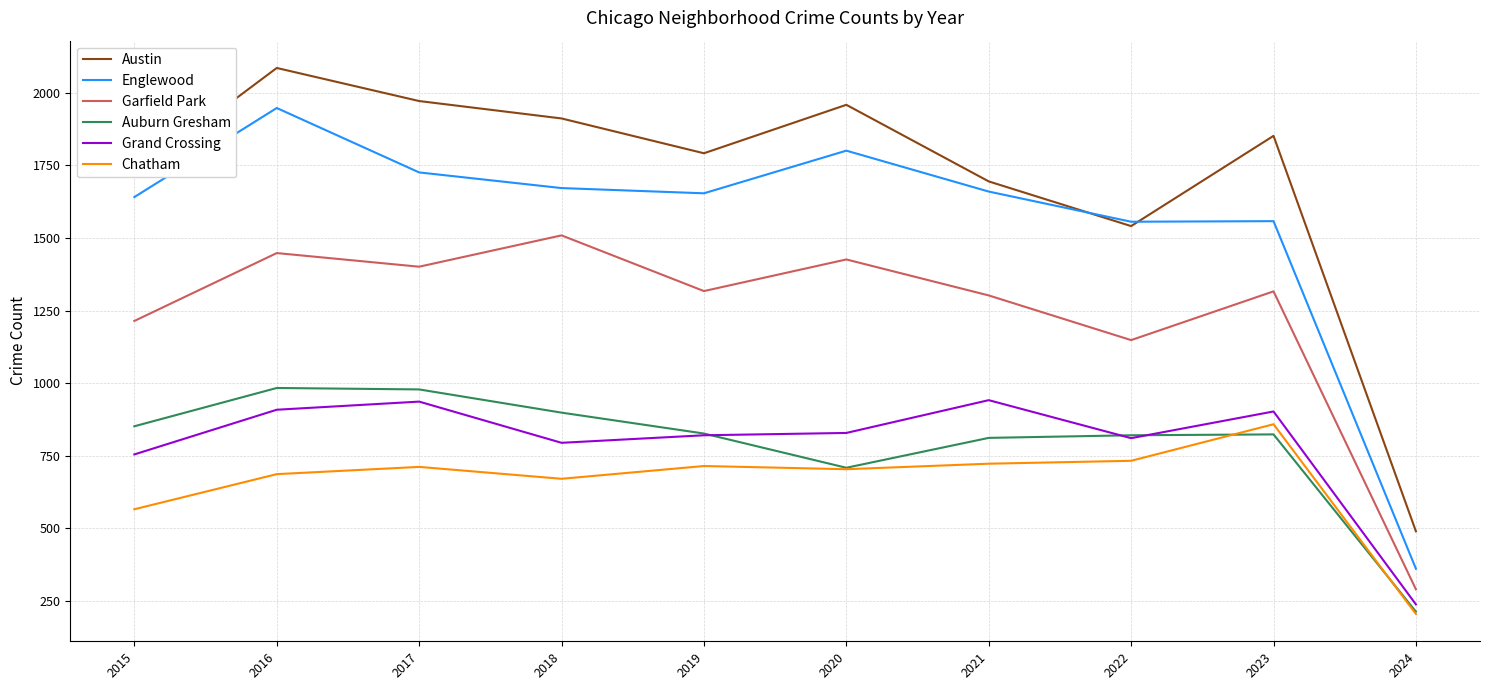

Does the chart display data point markers on the line(s)?

No